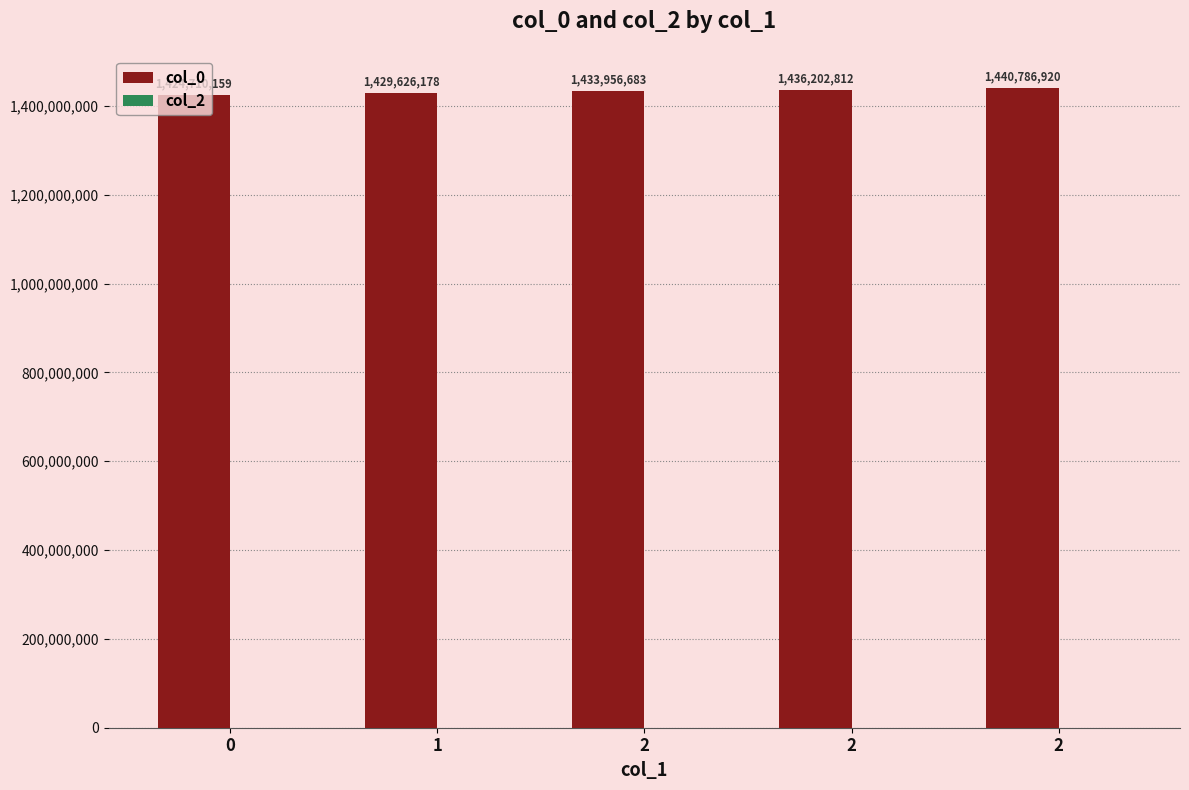

How many series are shown in this chart?

1